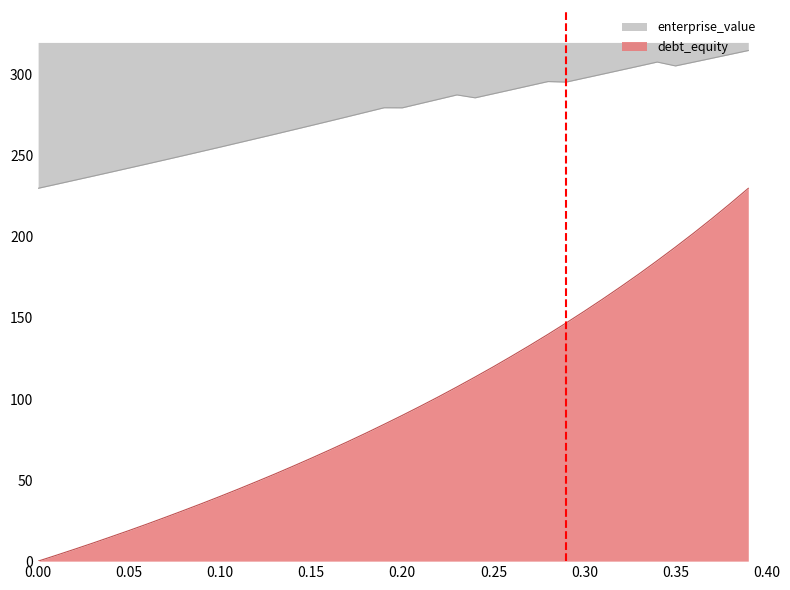

What position from the left is 0.29?

30